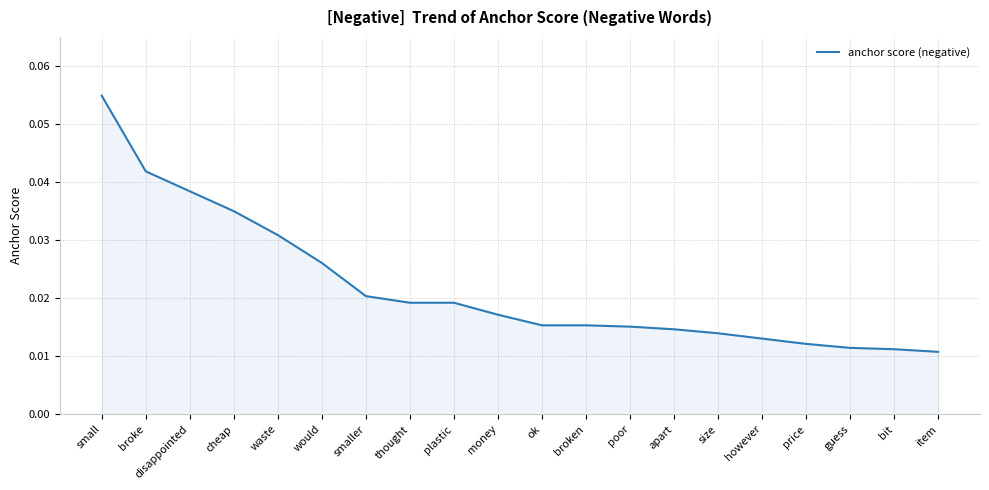

What position from the right is disappointed?

18